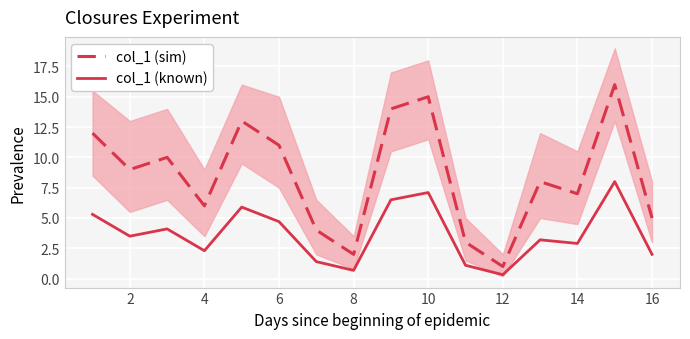

True or false: col_1 (known) has a value of 8.5 at 8.

False